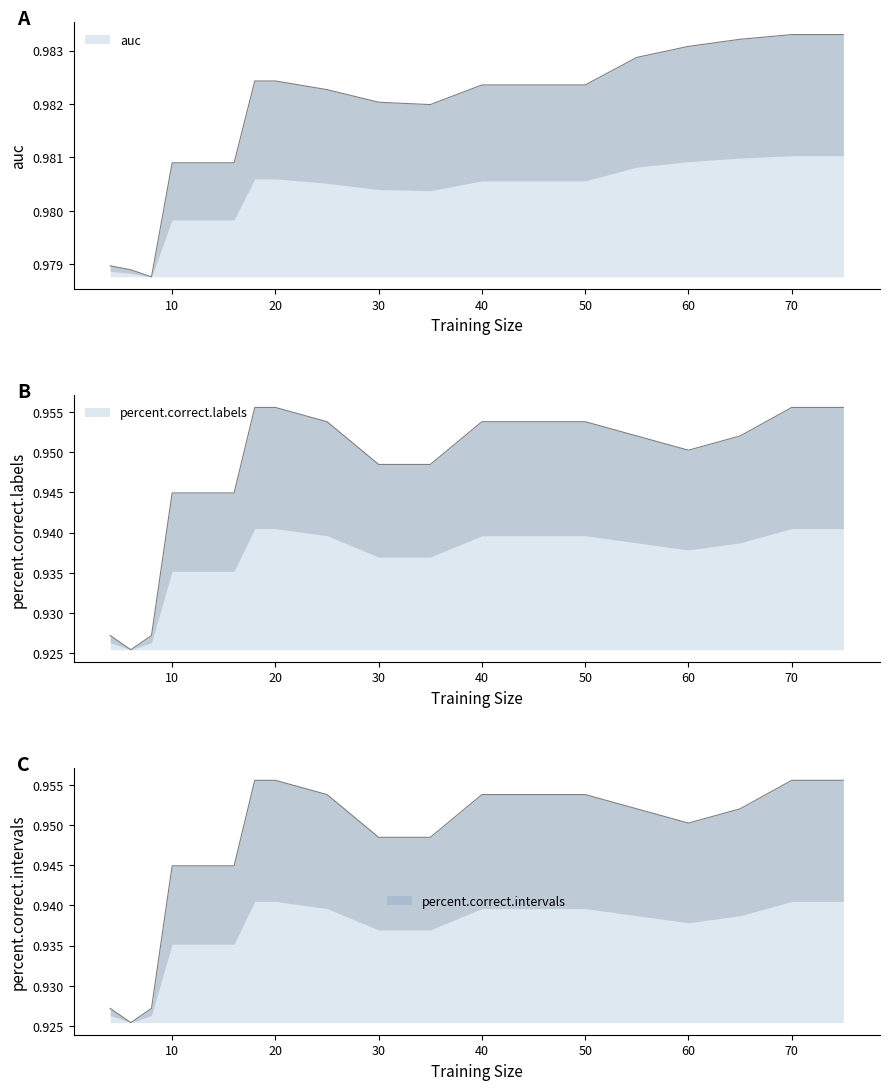

True or false: percent.correct.intervals and auc cross at least once.

False